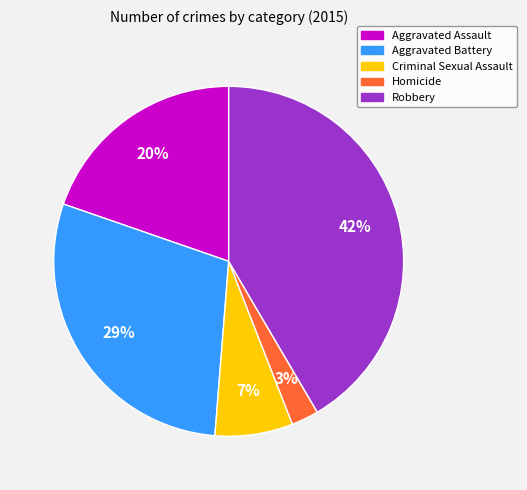

To the nearest percent, what percentage of the pie is Aggravated Battery?

29%